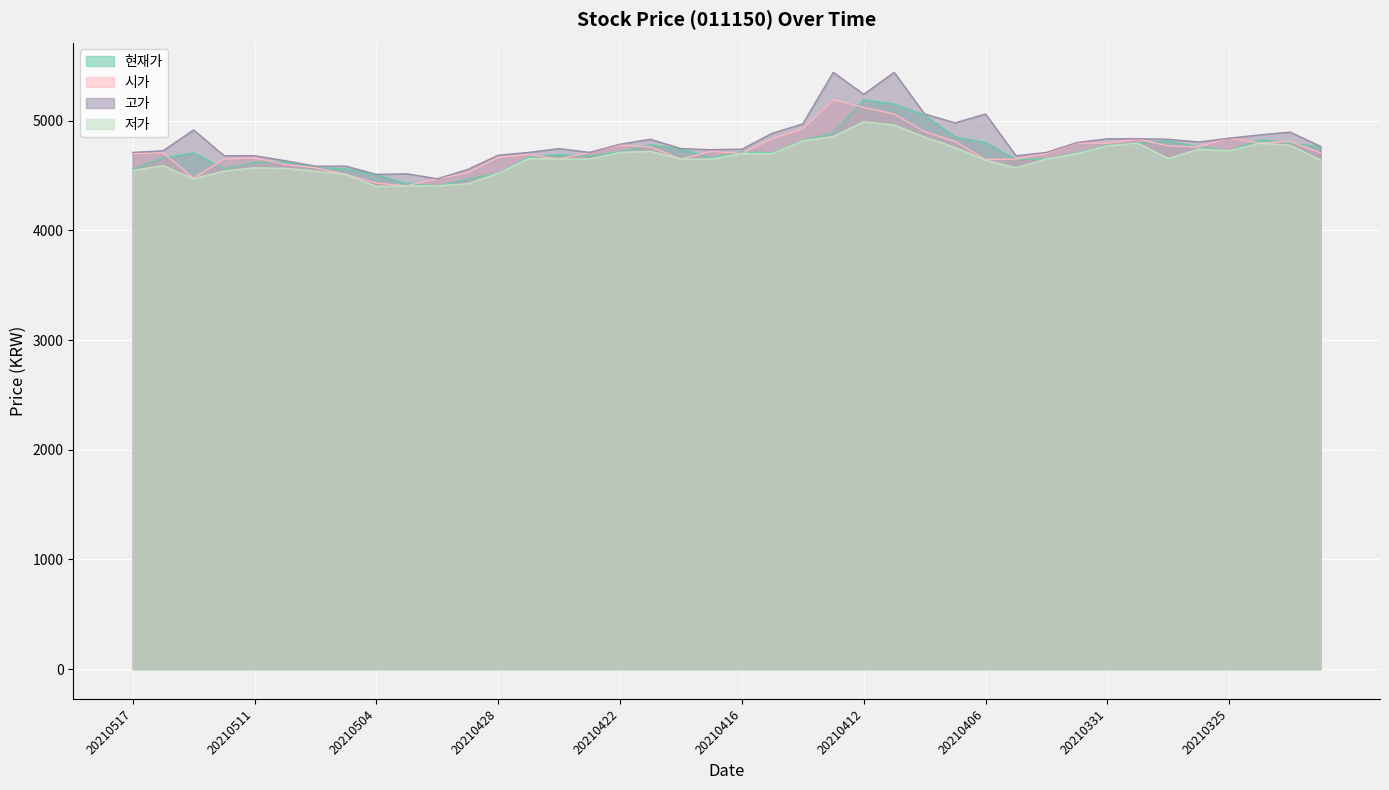

What is the spread (max minus min) of values at 20210402?

60